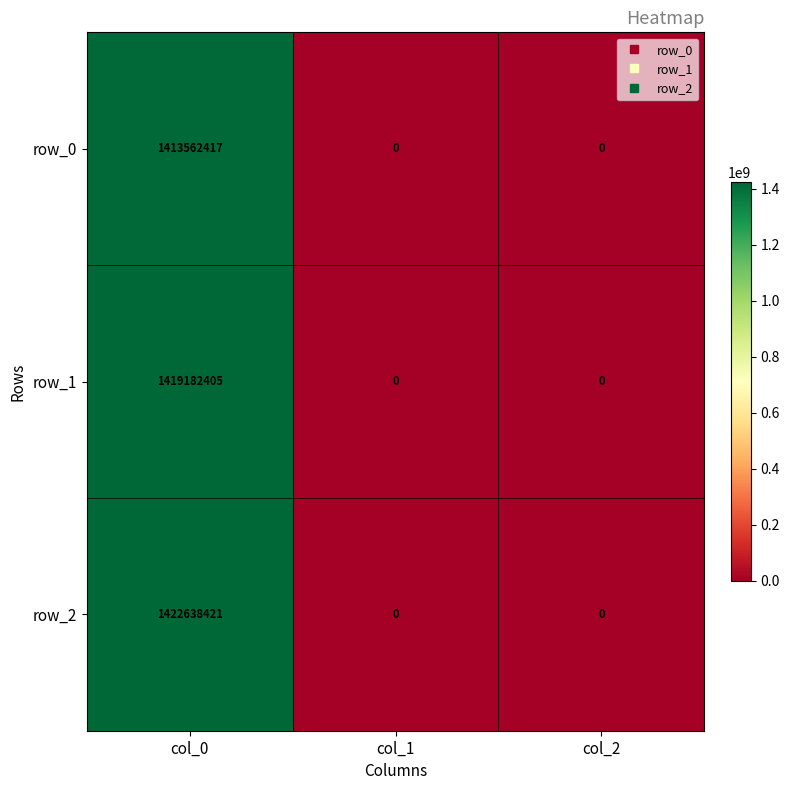

At which category is the sum across all series the highest?

col_0